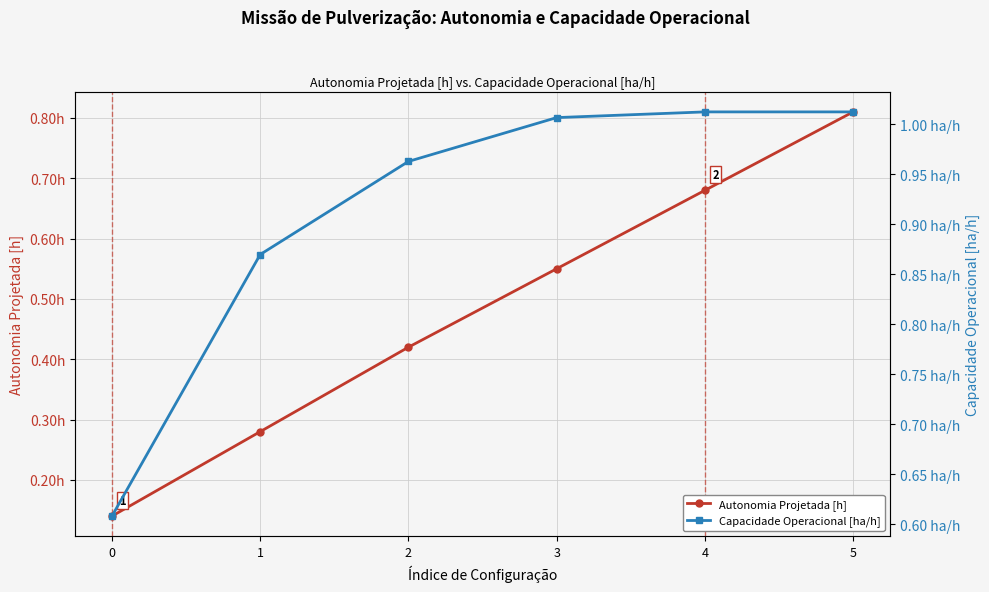

The value of Capacidade Operacional [ha/h] at 3 is 0.3. True or false?

False